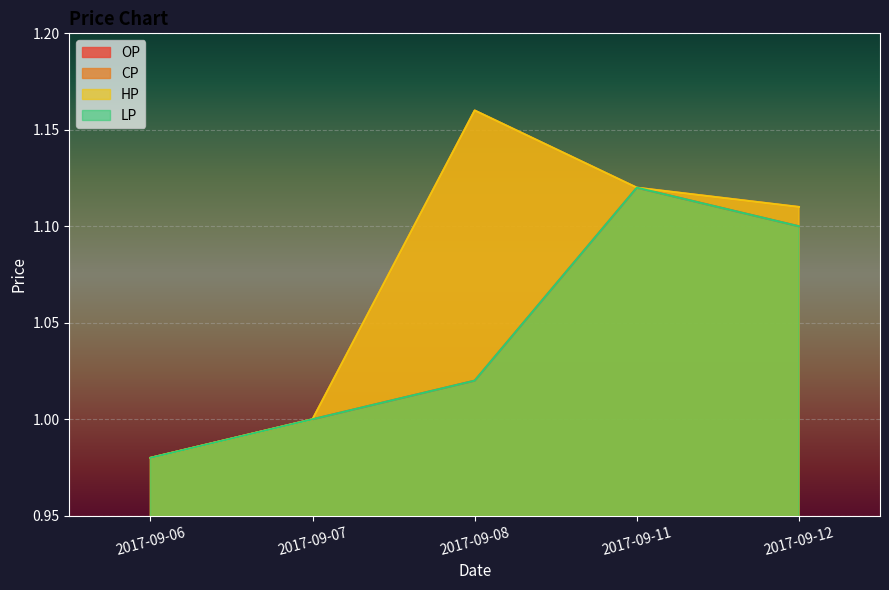

Which has a higher value, 2017-09-08 or 2017-09-06?

2017-09-08